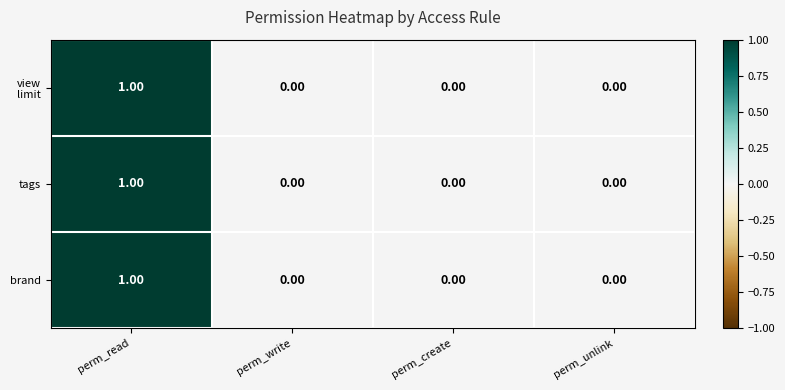

At which category is the sum across all series the highest?

perm_read